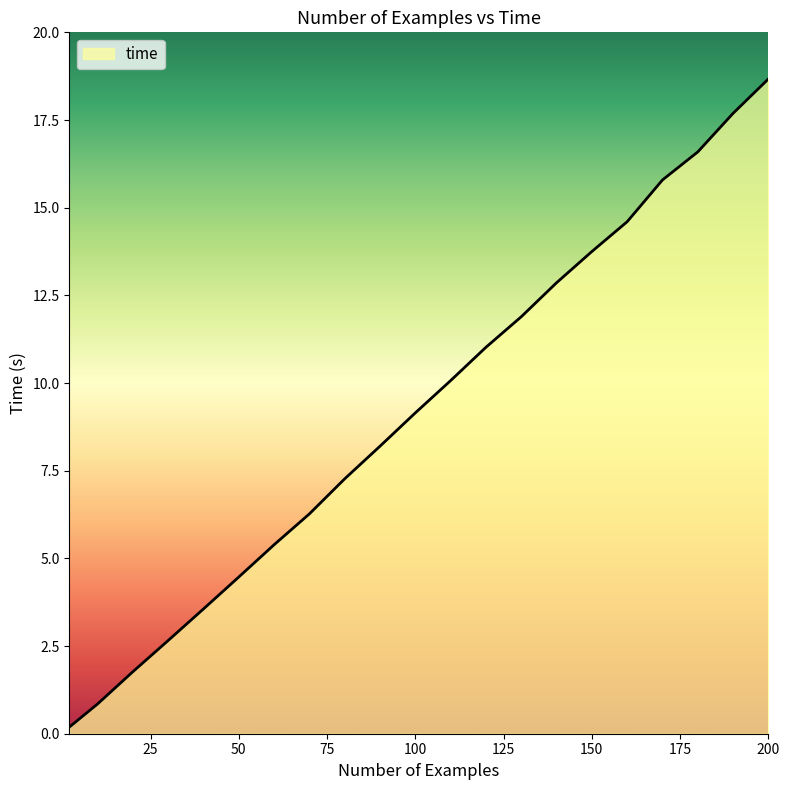

What is the difference between the maximum and minimum values?

18.5